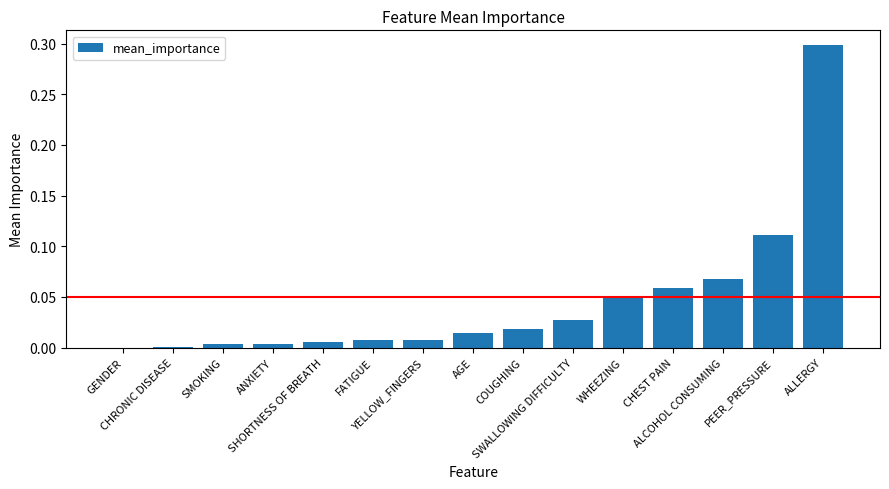

How many distinct data groups are displayed?

1